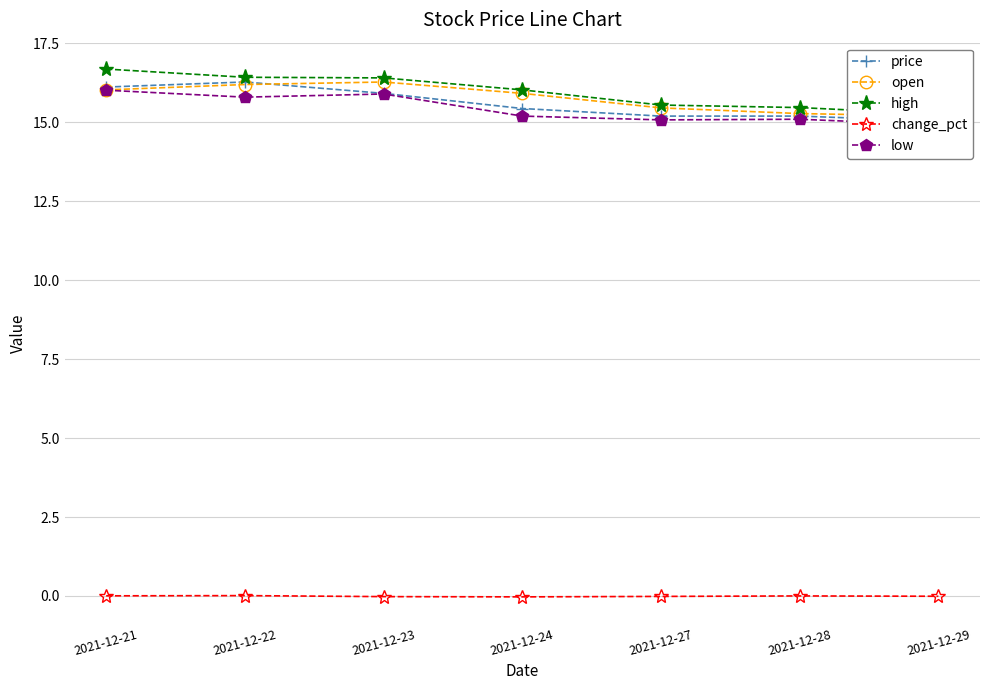

Is the value of change_pct at 2021-12-29 greater than the value of price at 2021-12-23?

No